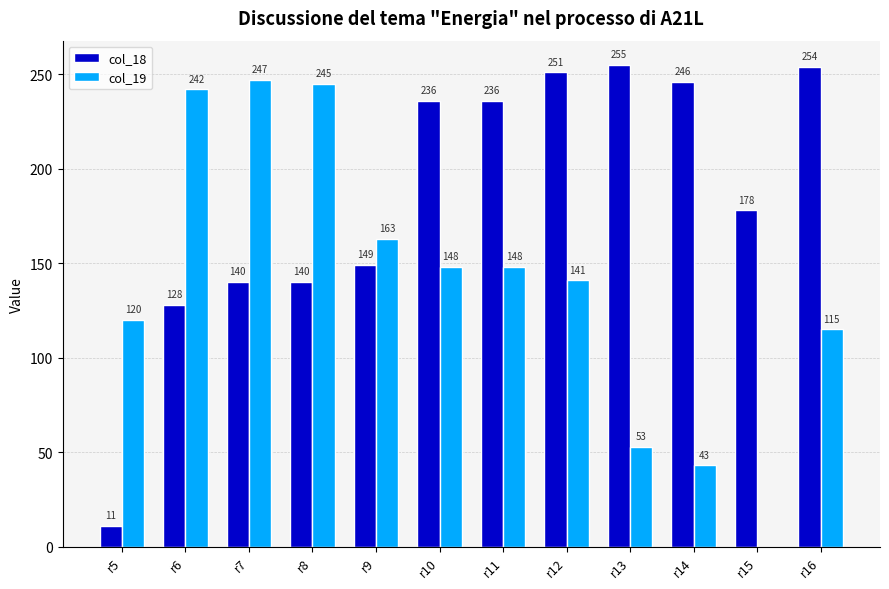

Is it true that col_19 equals 12 at r13?

False